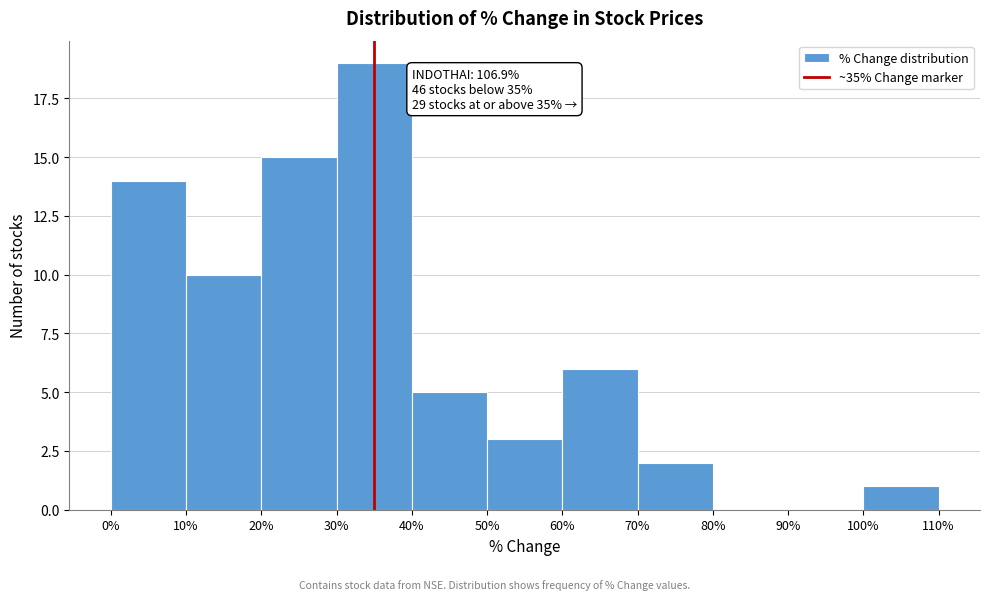

Which range on the x-axis has the tallest bar?

30% to 40%